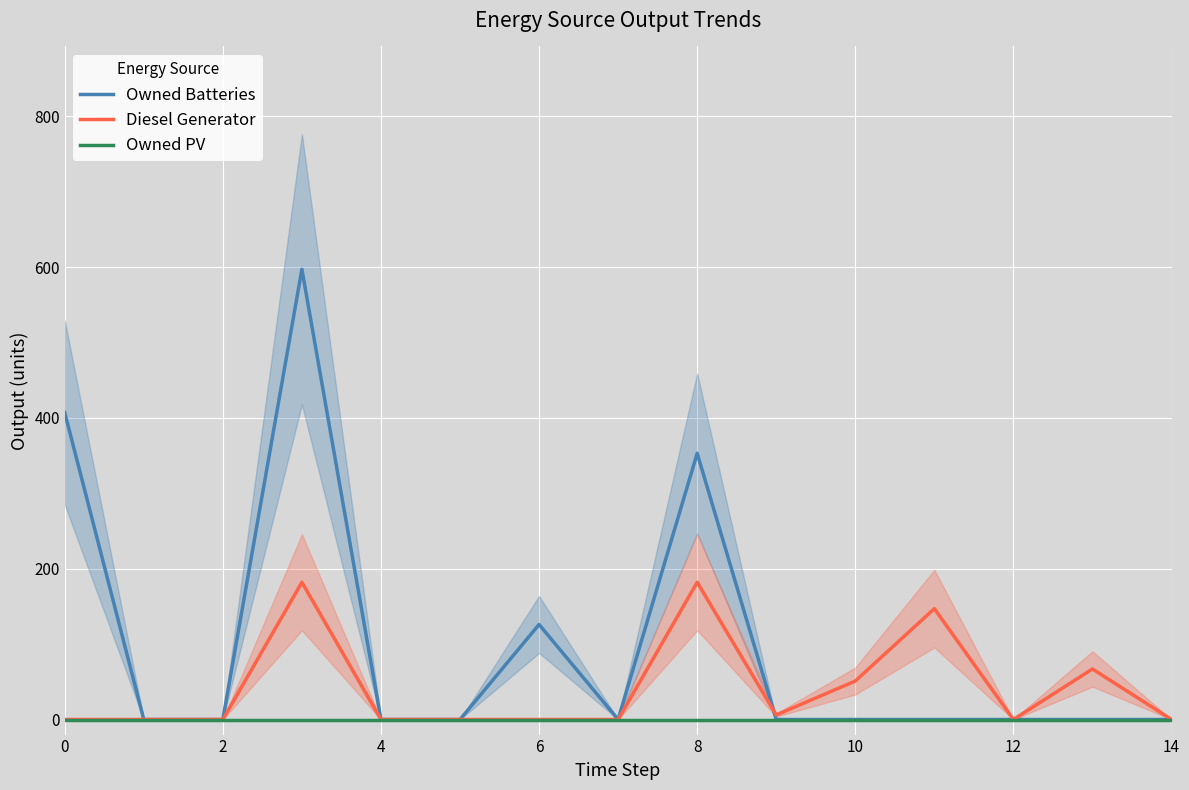

Is the value of Diesel Generator at 8 greater than the value of Owned PV at 12?

Yes